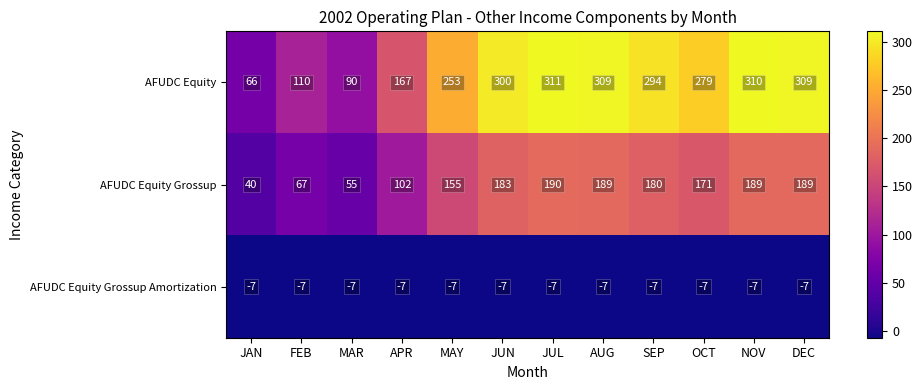

Which series has the largest total across all categories?

AFUDC Equity